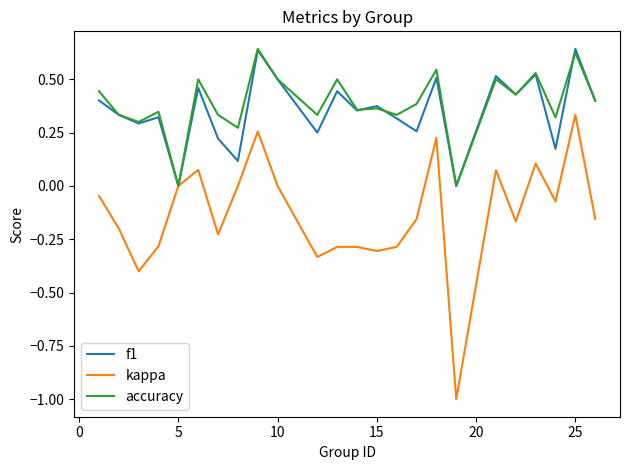

What is the lowest value of the kappa series?

-1.0